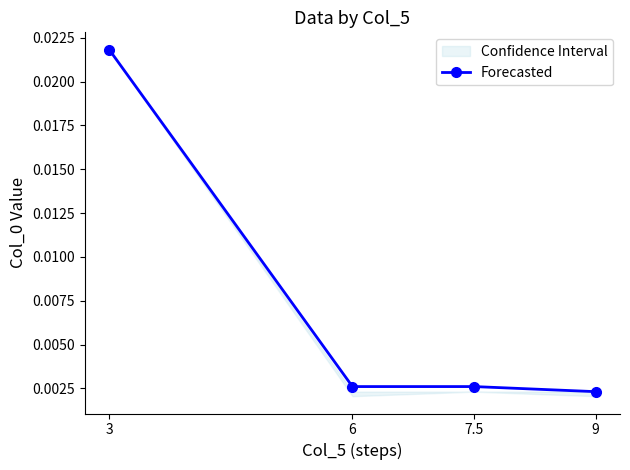

Where is the data nearest to the value 0?

9